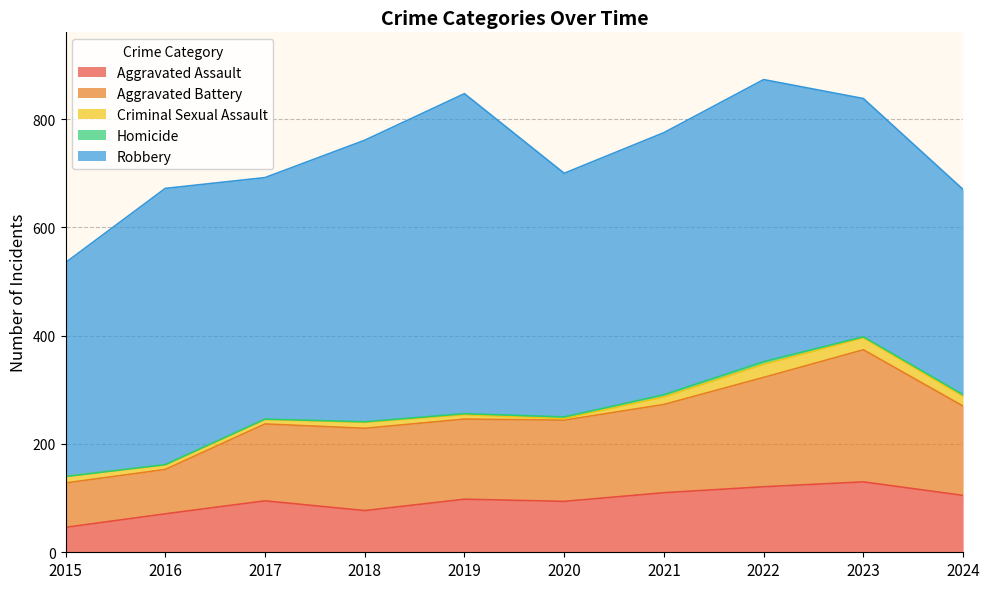

How many interior local peaks does the Aggravated Battery series have?

2